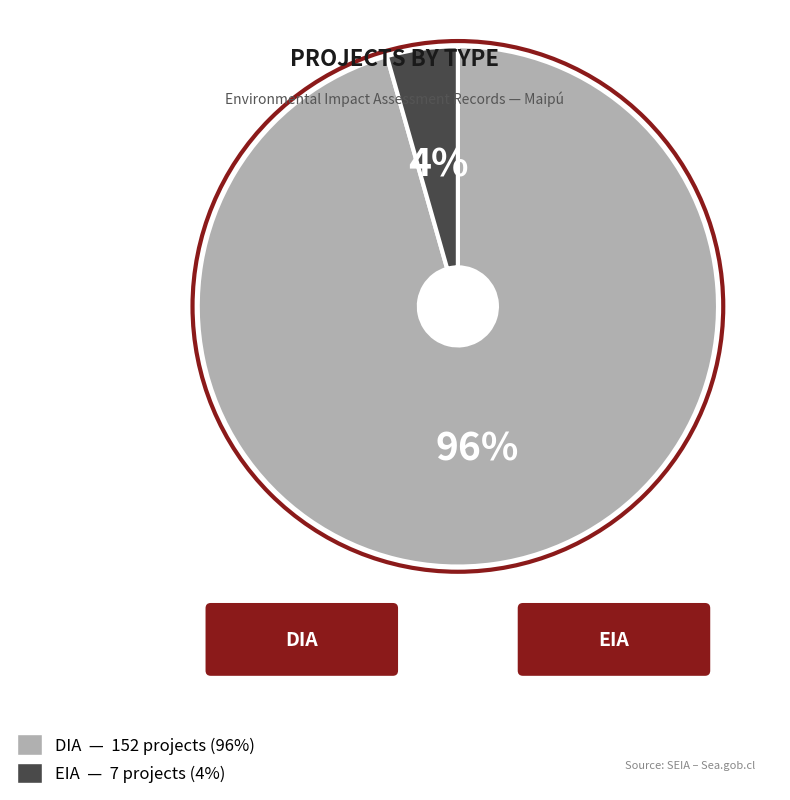

To the nearest percent, what is the combined percentage of DIA and EIA?

100%